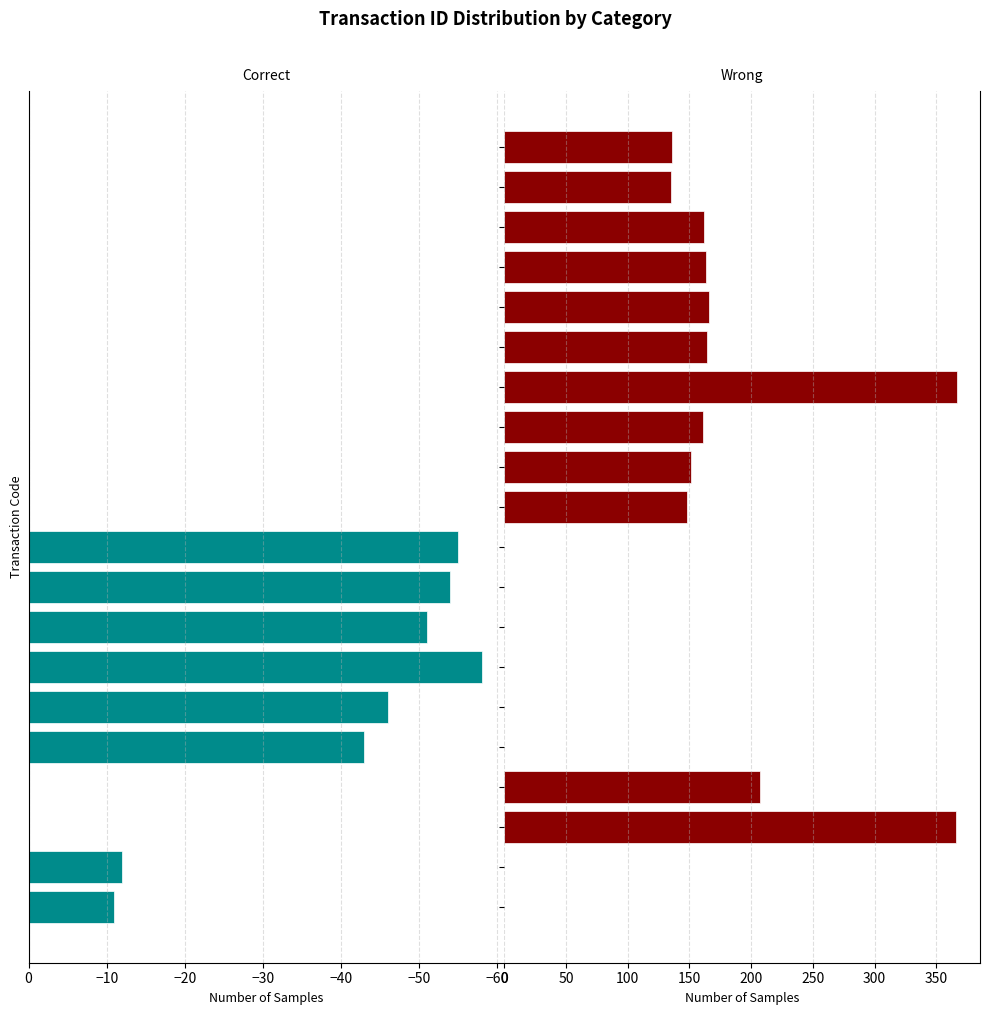

True or false: Wrong has a value of -169 at L1906.

False